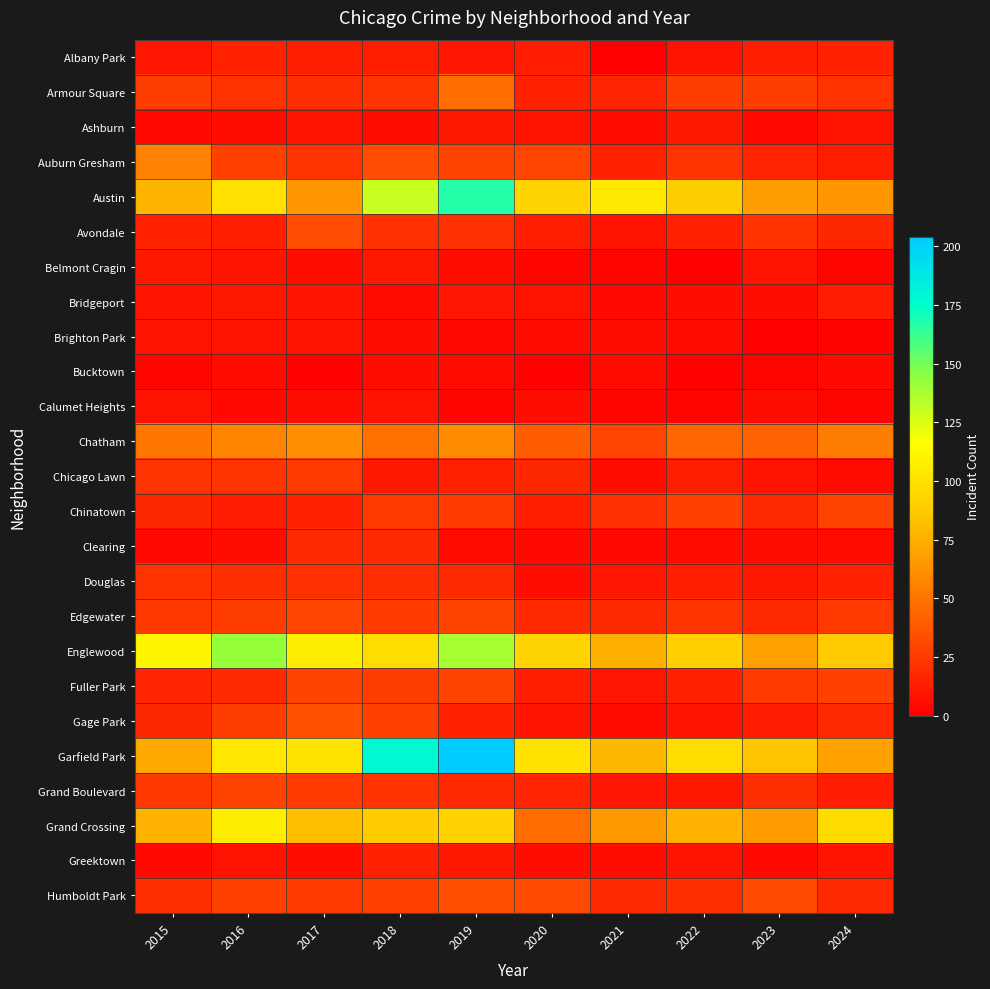

At which category is the sum across all series the highest?

2019